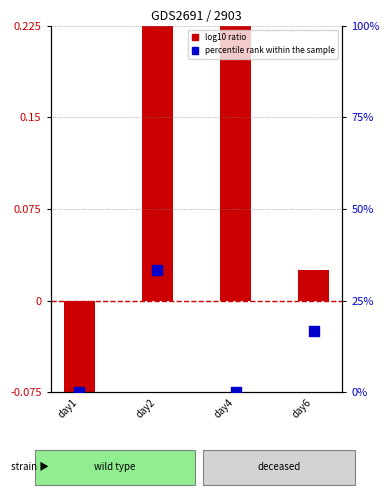

Is the value of log10 ratio at day6 greater than the value of percentile rank within the sample at day6?

No